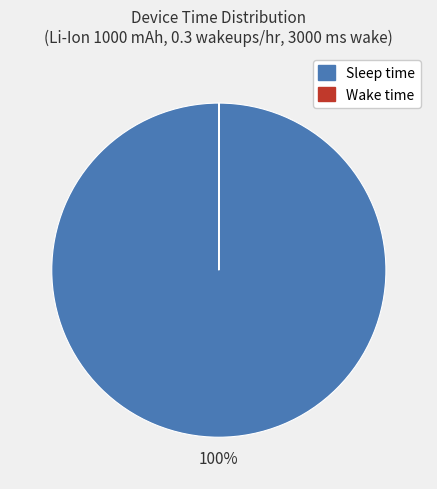

Is there a majority slice in this chart?

Yes